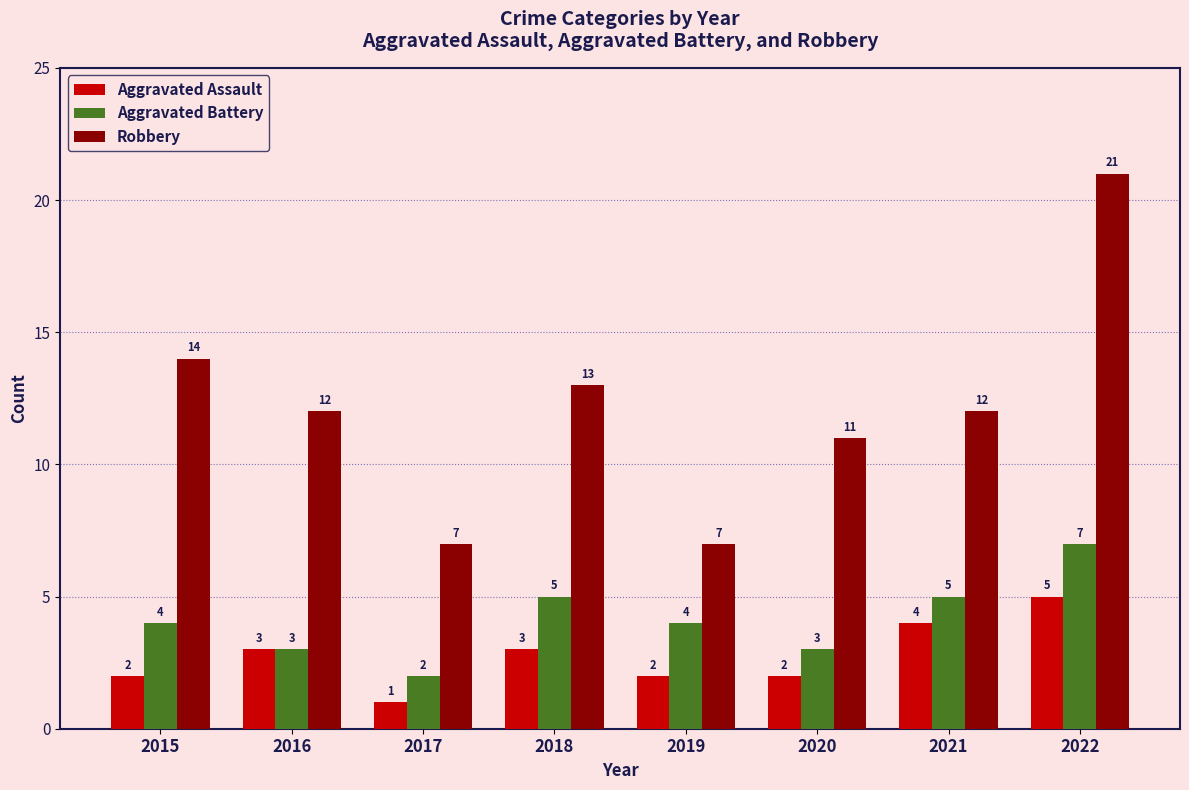

What is the sum of all Robbery values?

97